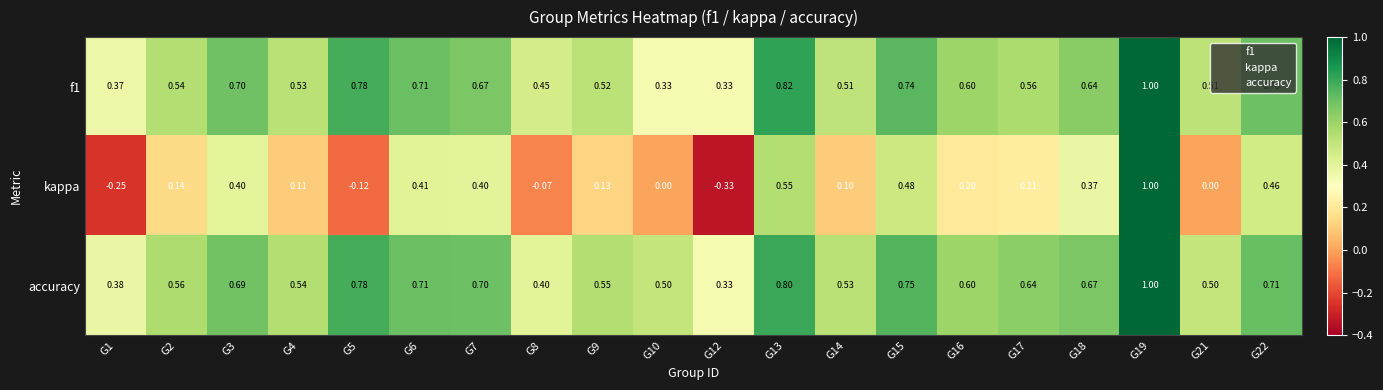

Which series changed the most between G17 and G22?

kappa